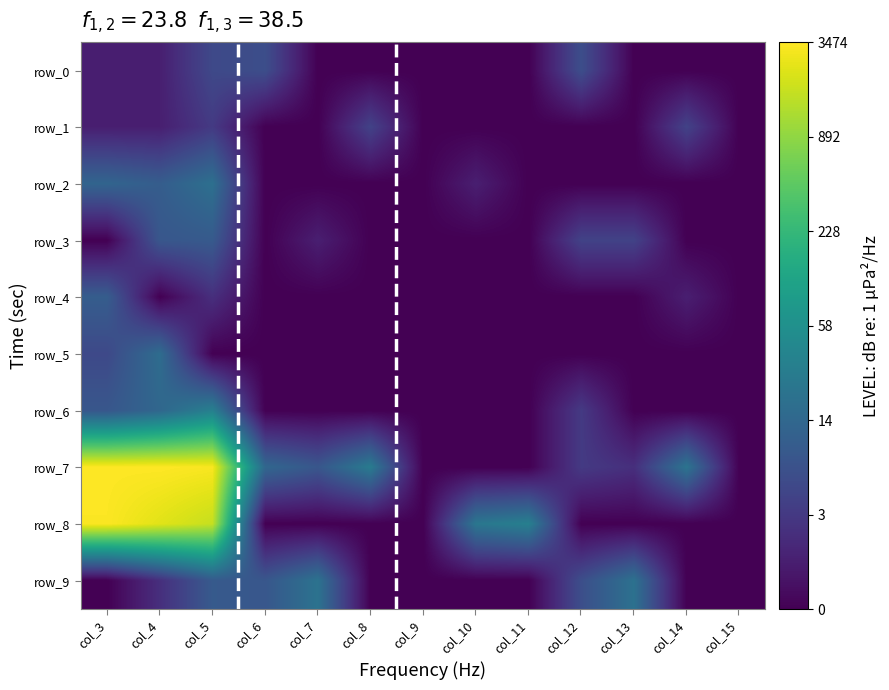

Which series has the widest spread of values?

row_7